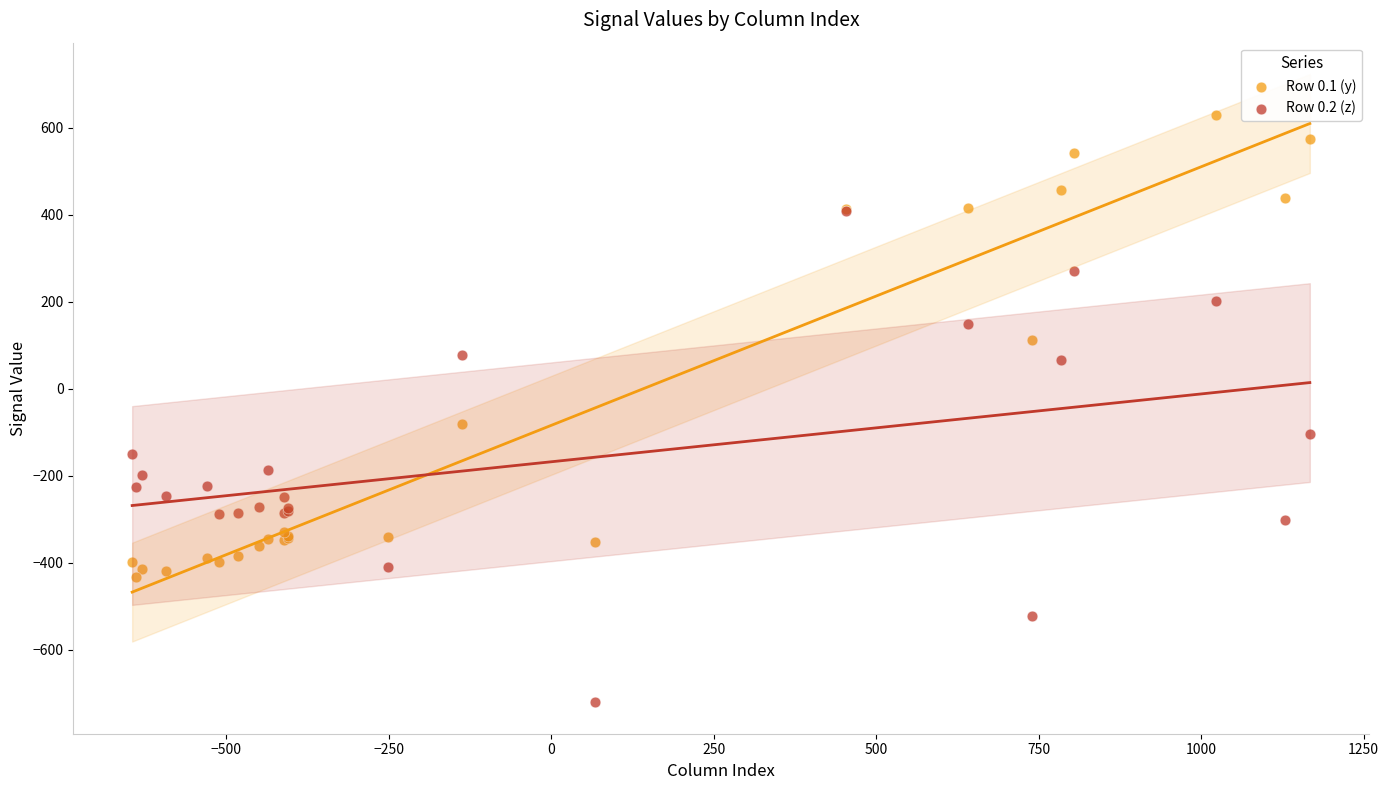

What are all the series names shown in the legend?

Row 0.1 (y), Row 0.2 (z)